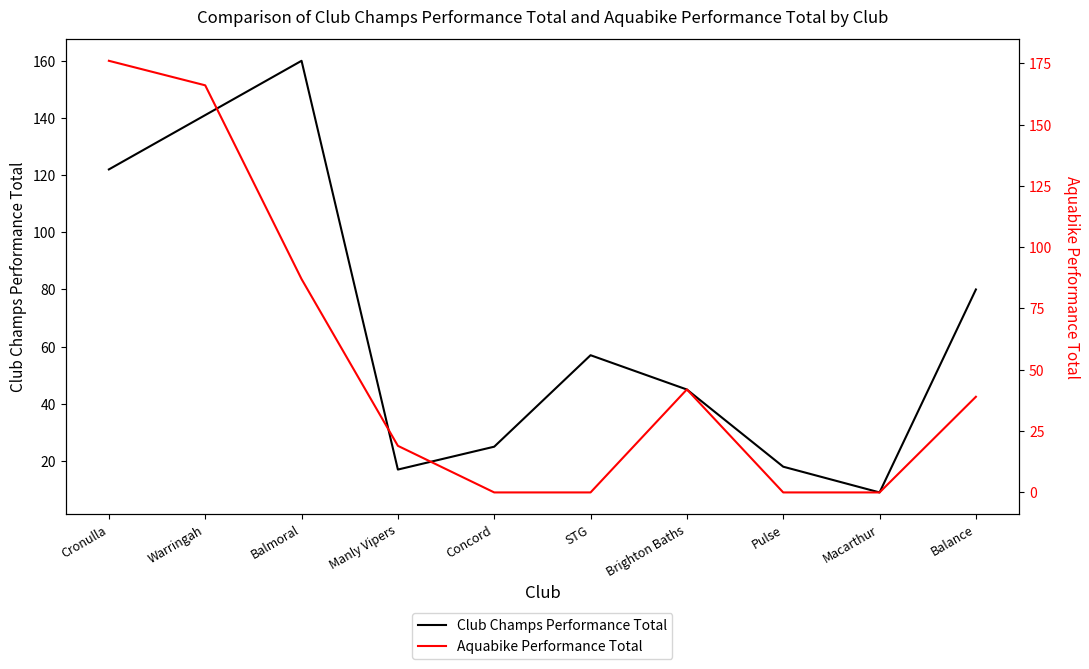

What is the value of the Club Champs Performance Total point at the 2nd from the left?

141